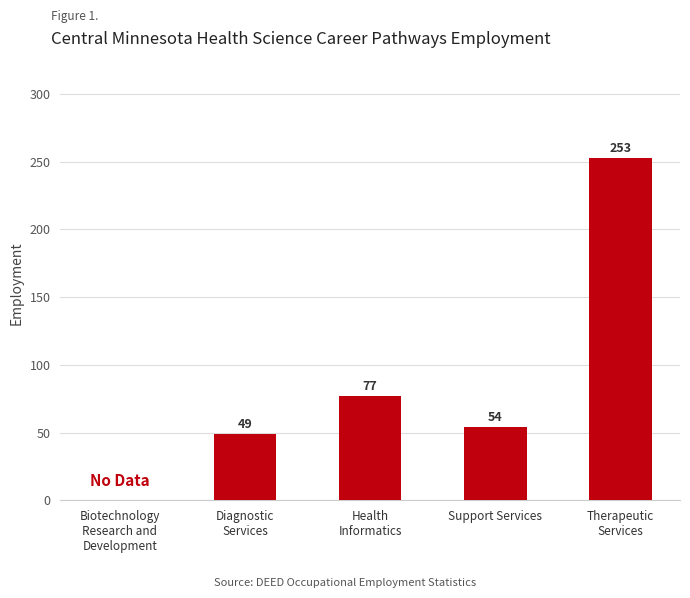

Reading left to right, extract all data points from this chart.

Biotechnology
Research and
Development=0	Diagnostic
Services=49	Health
Informatics=77	Support Services=54	Therapeutic
Services=253